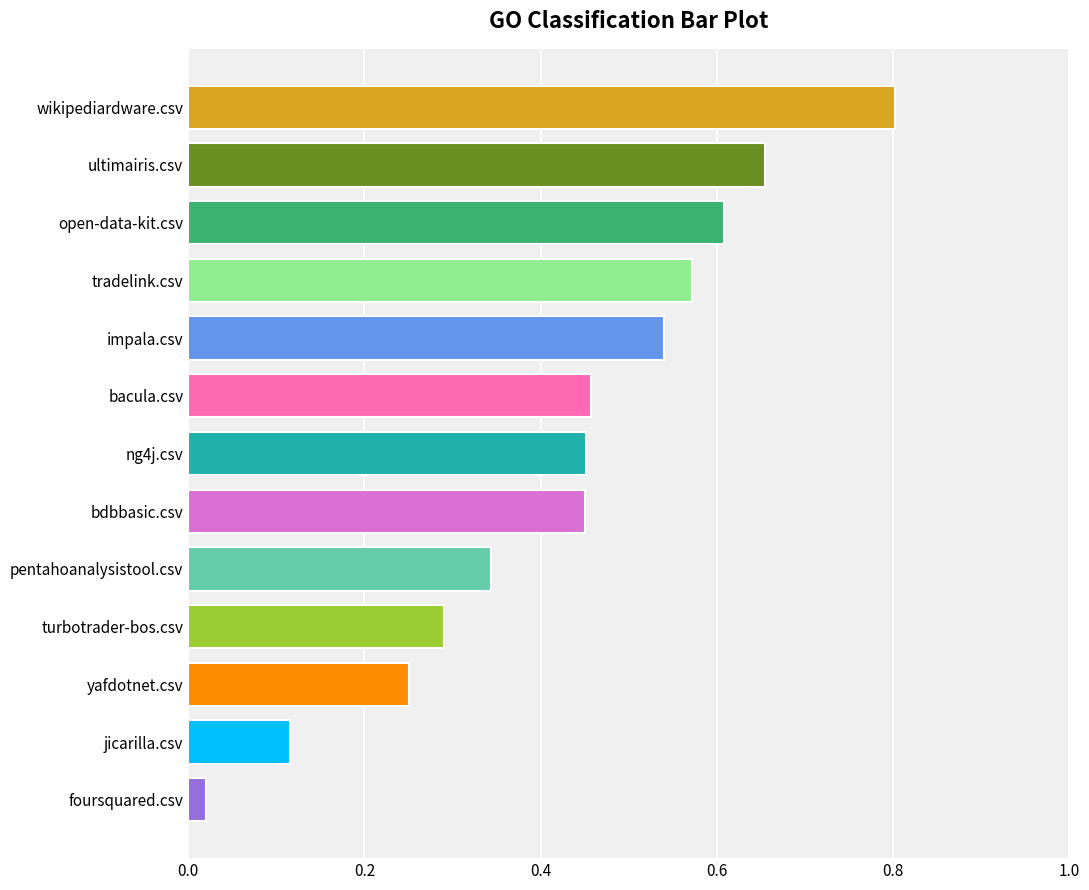

What is the label of the 9th bar from the bottom?

impala.csv